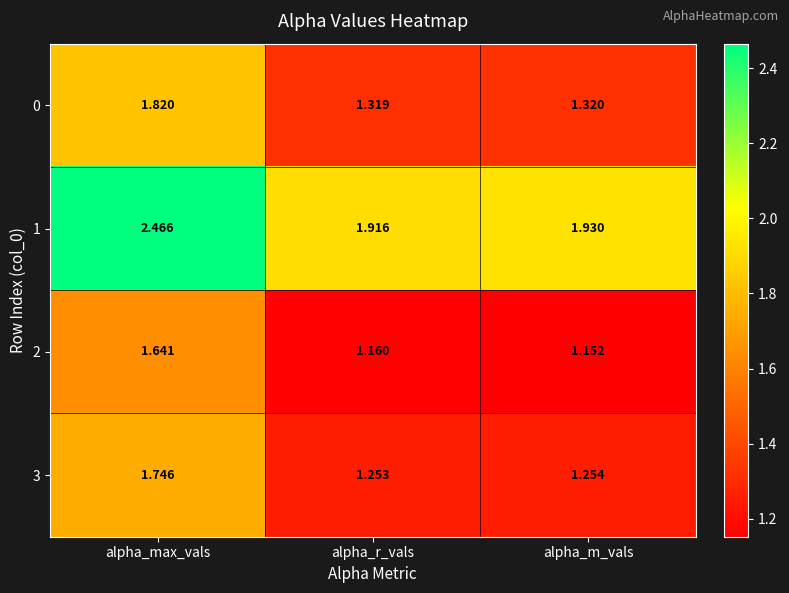

At which category is the sum across all series the highest?

alpha_max_vals